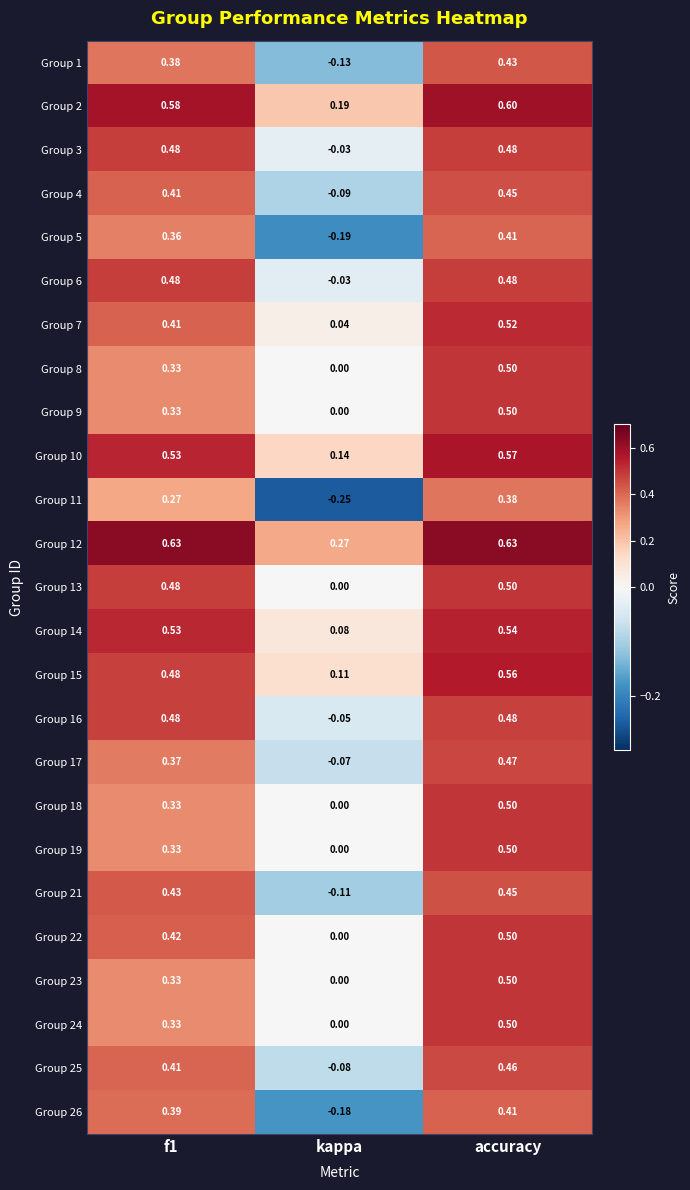

Which category has the lowest value in the Group 6 series?

kappa